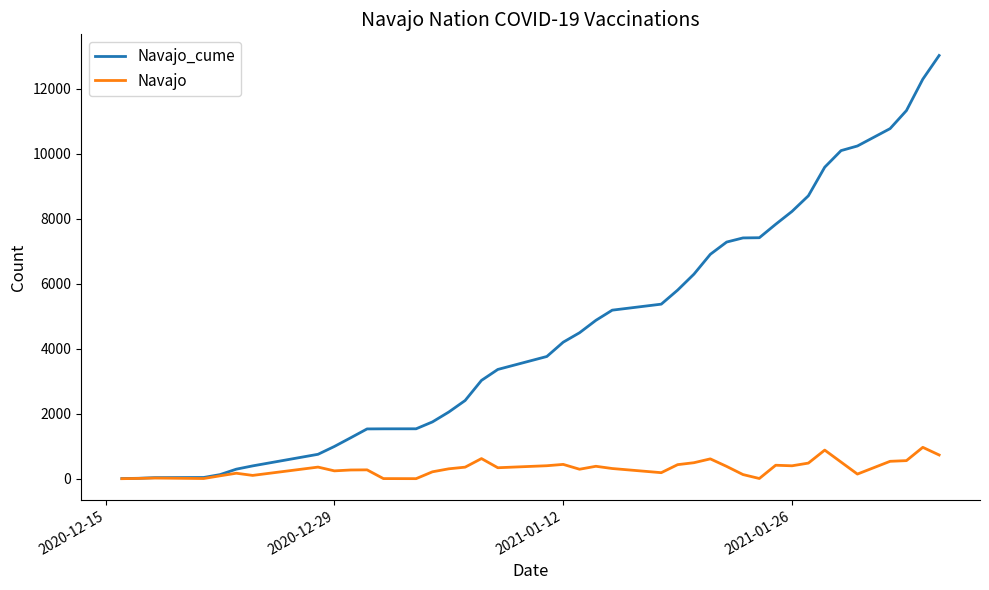

Rank the series by their average value, from lowest to highest.

Navajo, Navajo_cume